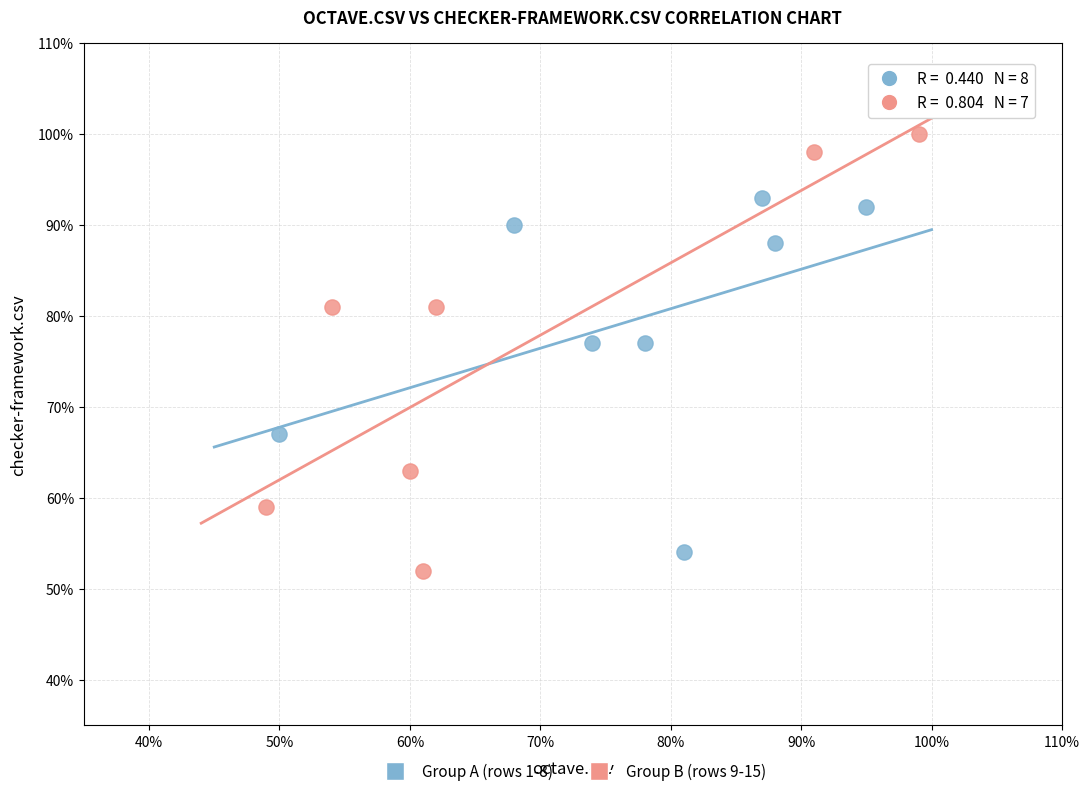

What are all the series names shown in the legend?

Group A (rows 1-8), Group B (rows 9-15)